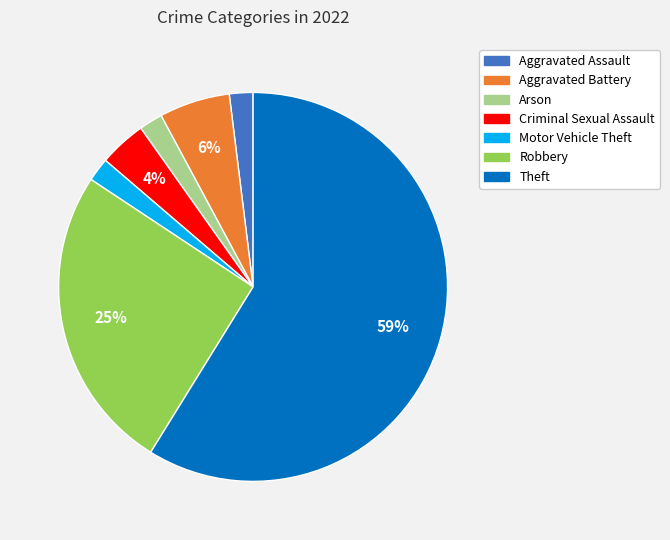

How many slices are in this pie chart?

7